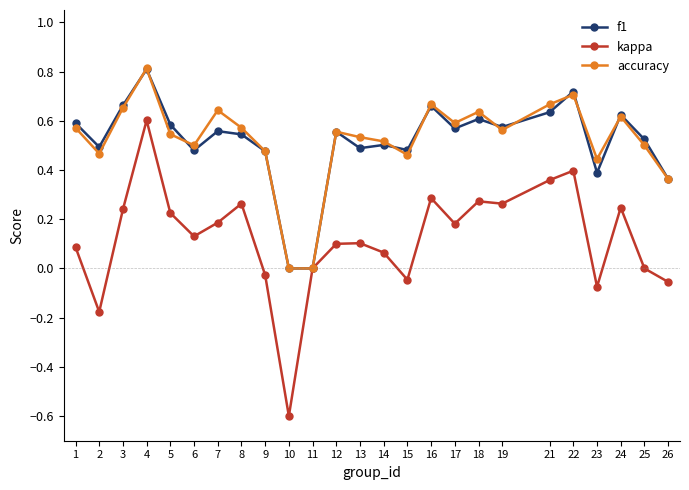

Which series changed the most between 21 and 26?

kappa